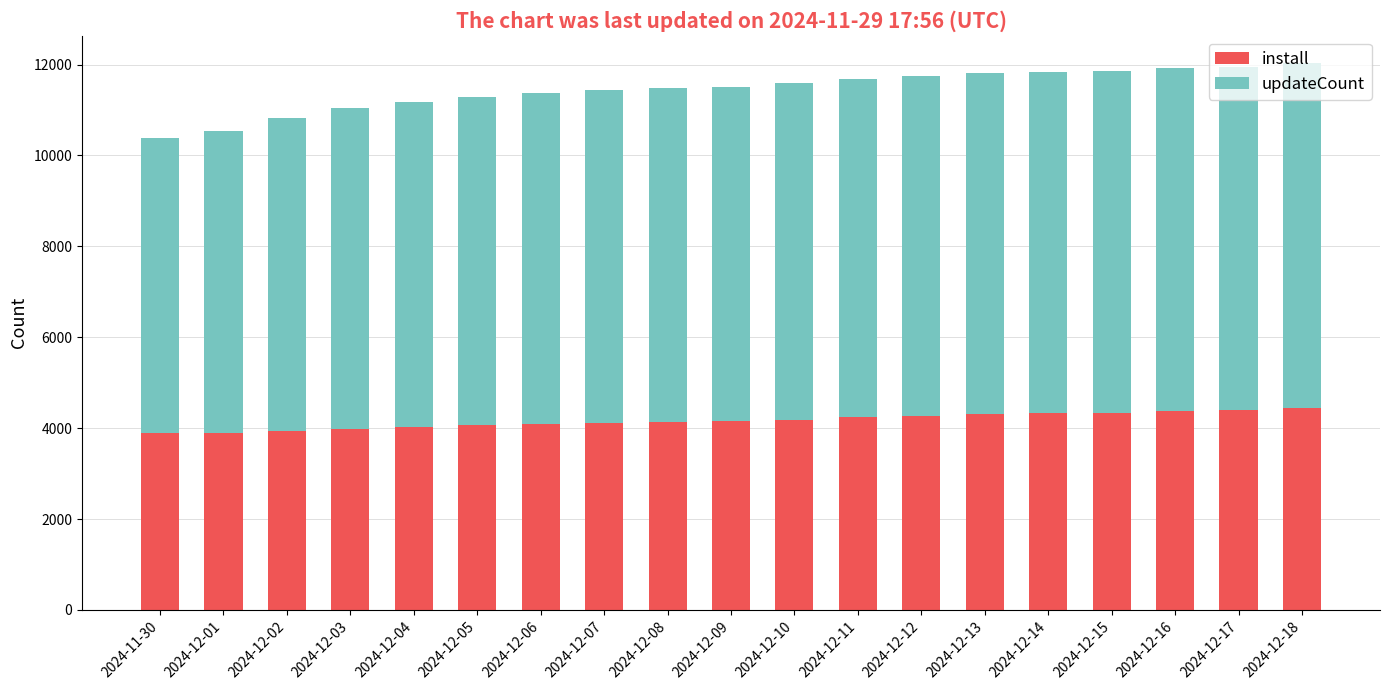

What is the total value across all series at 2024-12-09?

11515